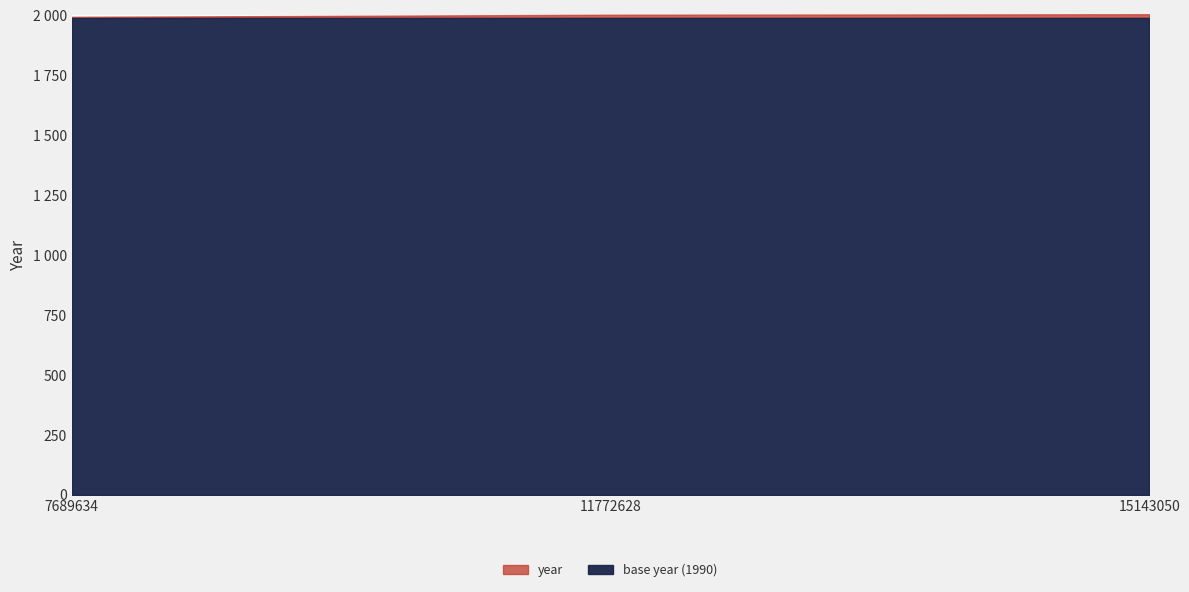

At which label is the value closest to 1998?

11772628